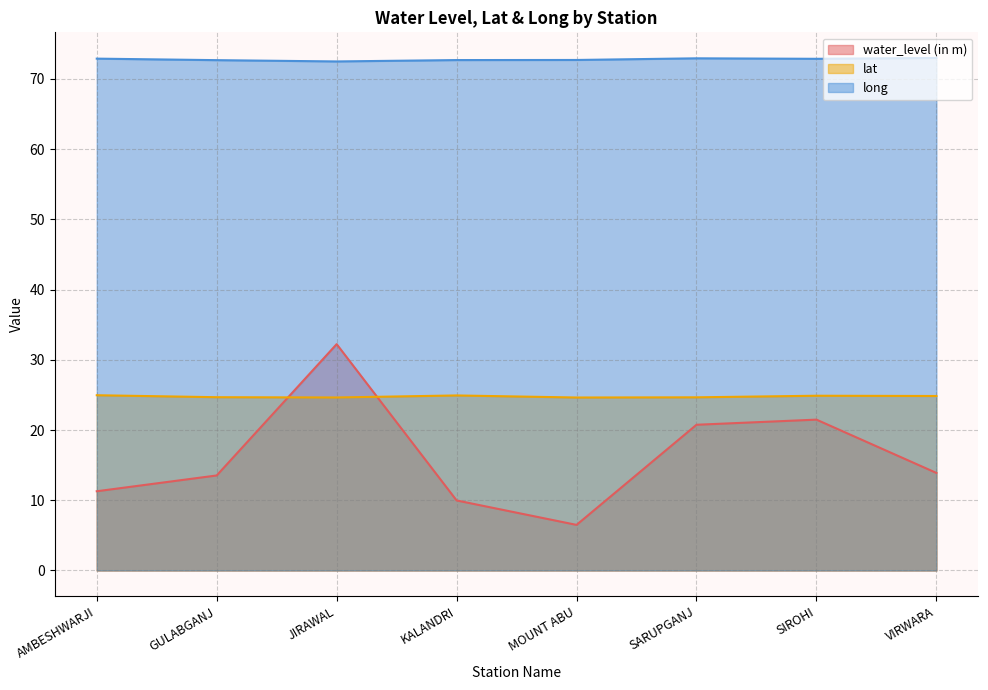

At which category does long reach its first local valley?

JIRAWAL